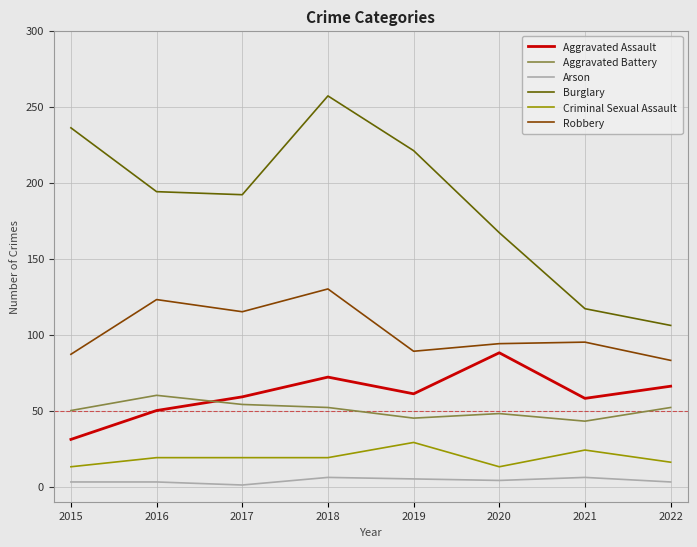

Is the value of Robbery at 2018 greater than the value of Aggravated Battery at 2021?

Yes